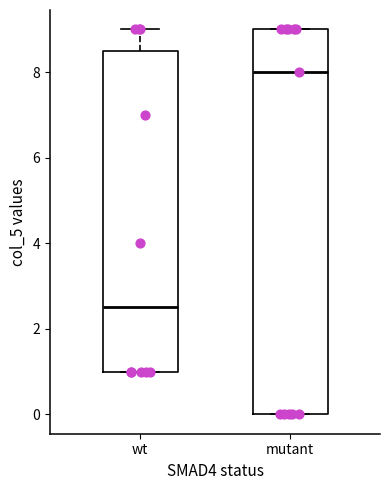

Reading left to right, read every box against the y-axis: the position of its median line, the range the box covers, and the ends of its whiskers. The values are not printed on the chart, so give them approximately, as read against the axis.

wt: median 2.6, box 1.0 to 8.6, whiskers 1.0 to 9.0
mutant: median 8.0, box 0.0 to 9.0, whiskers 0.0 to 9.0